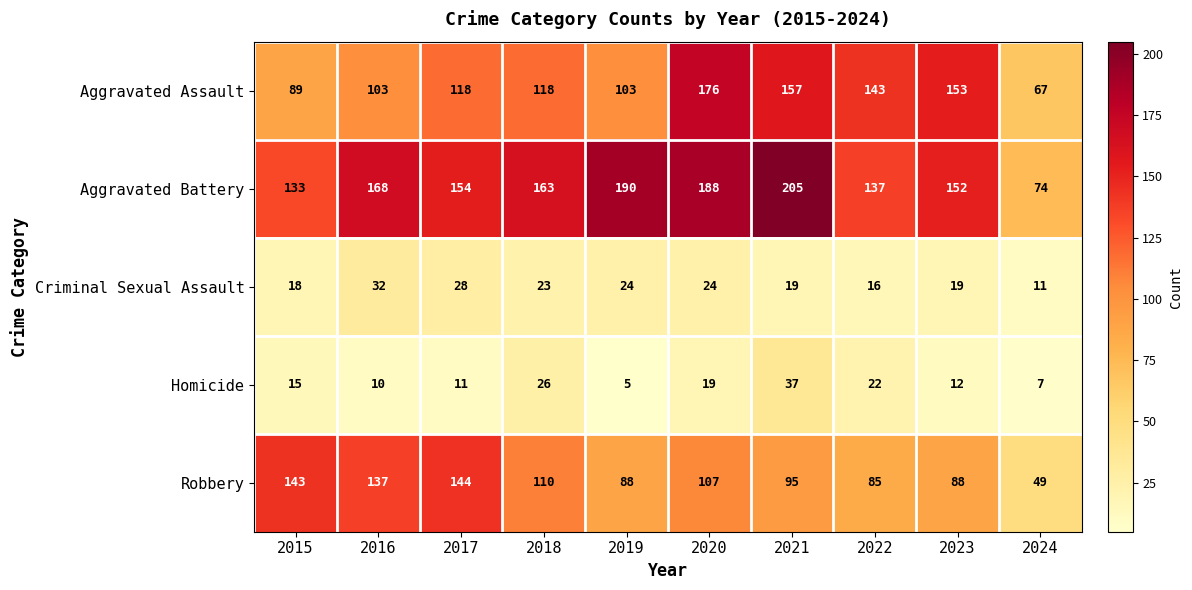

Which category has the highest value across all series?

2021